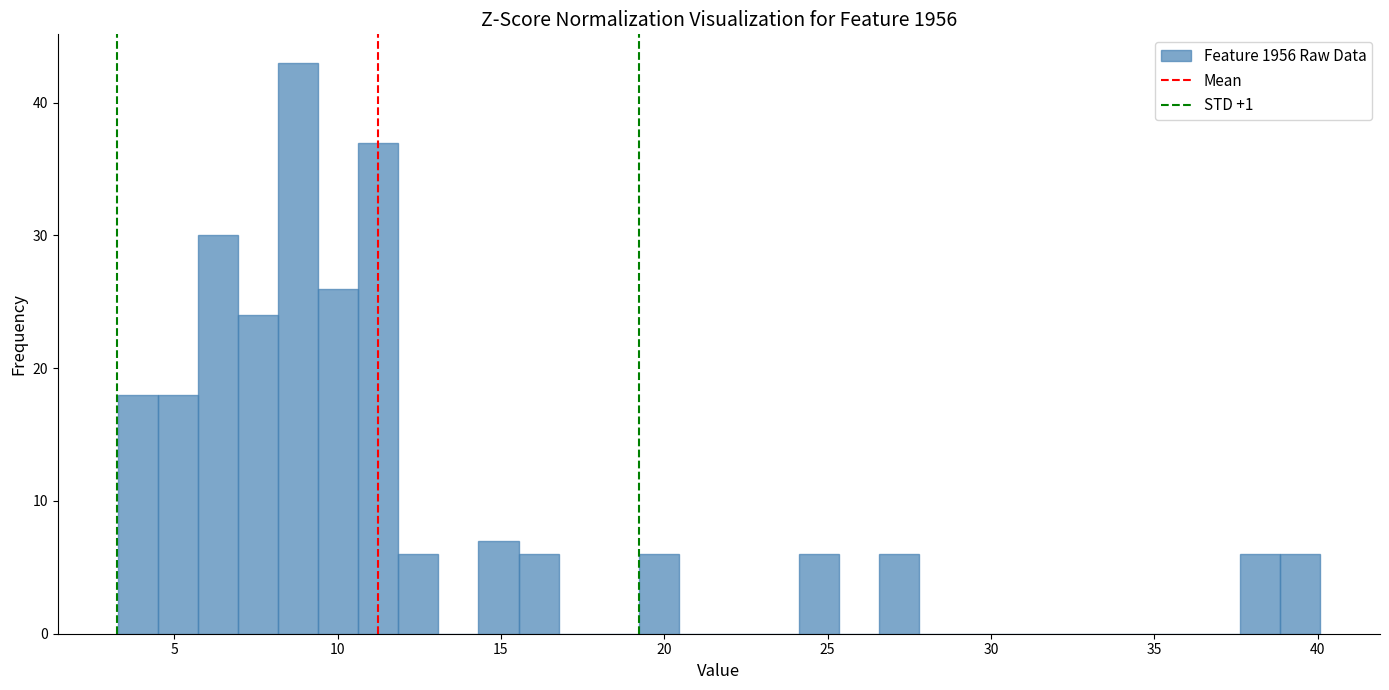

Around what value on the x-axis is the tallest bar? Give the approximate position of its centre, as read against the axis.

9.0